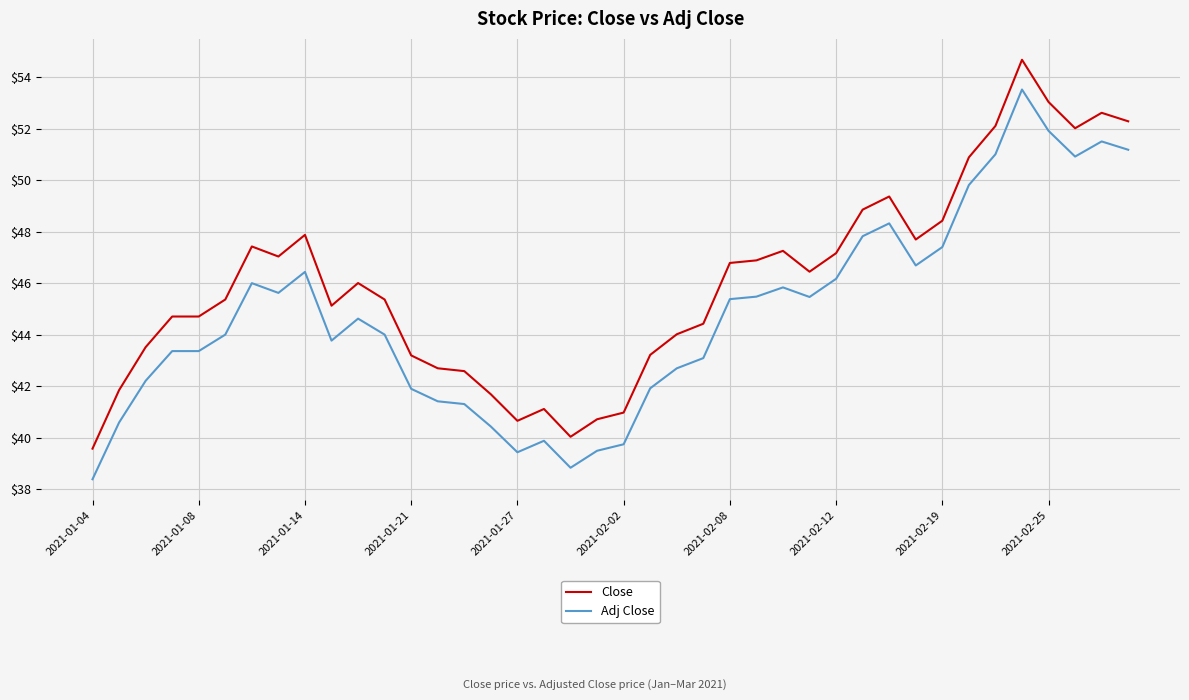

Which series has the largest total across all categories?

Close